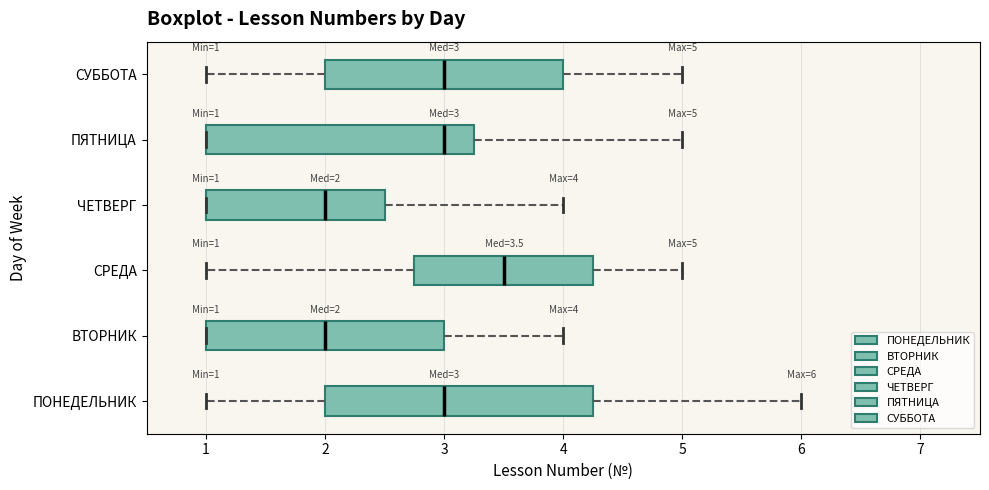

Which box's median line is the furthest to the right?

СРЕДА